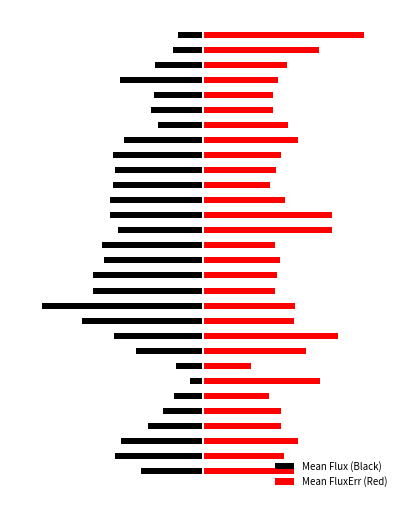

Rank the series by their average value, from highest to lowest.

Mean FluxErr (Red), Mean Flux (Black)